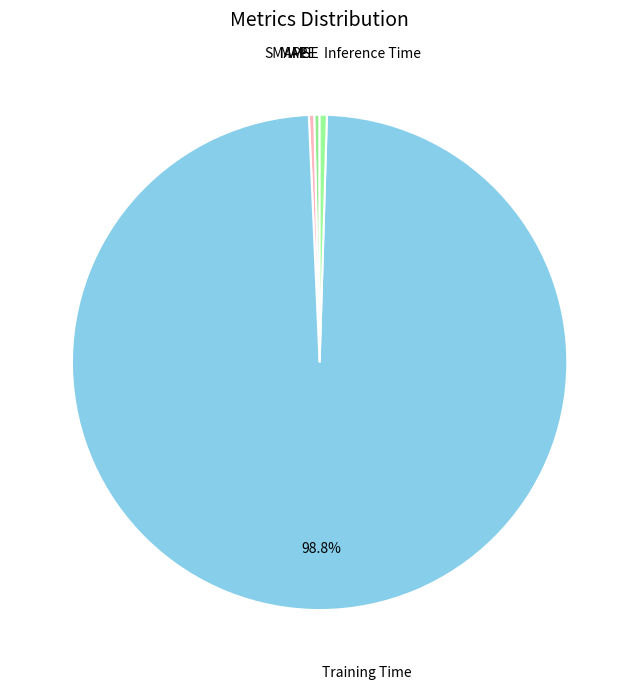

What is the largest slice in the pie chart?

Training Time